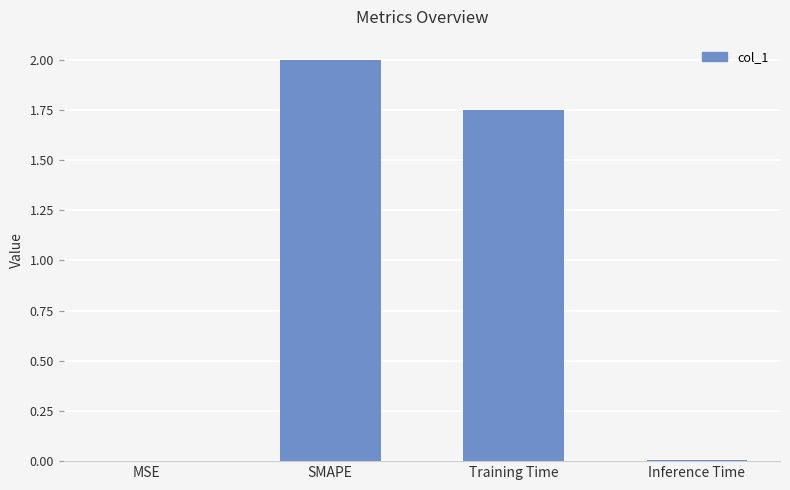

What is the difference between the values at SMAPE and Training Time?

0.3